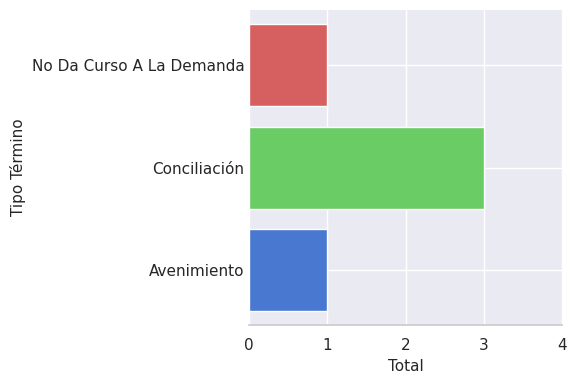

What is the sum of the values at Conciliación and No Da Curso A La Demanda?

4